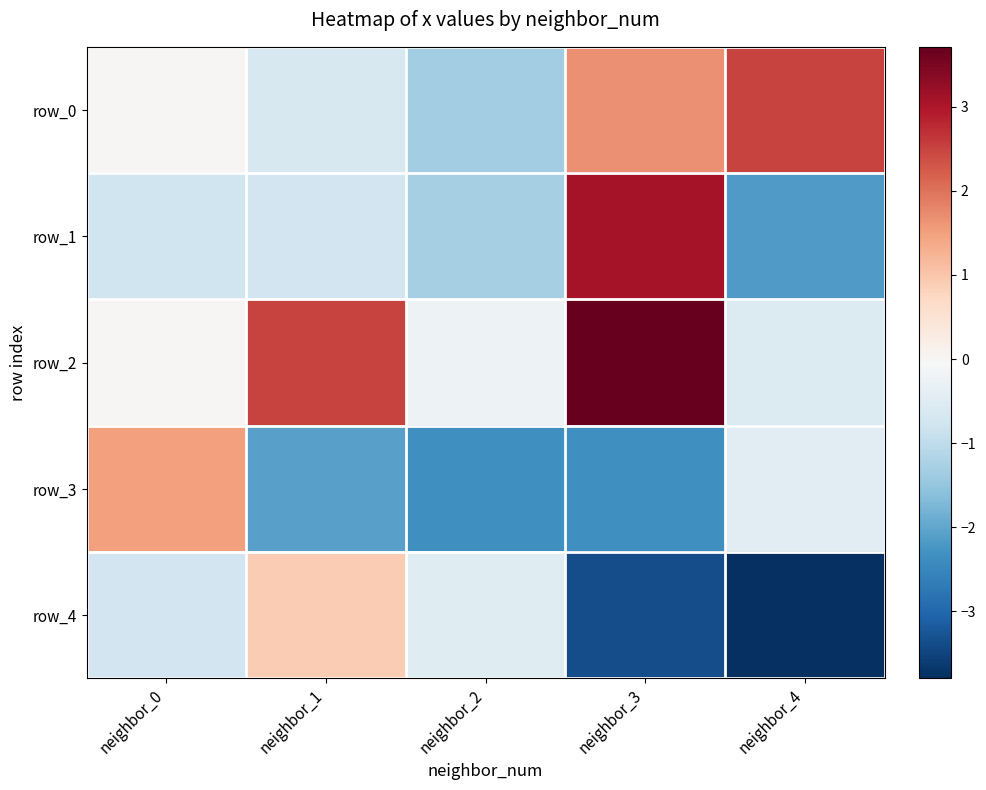

Count the number of categories in the chart.

5